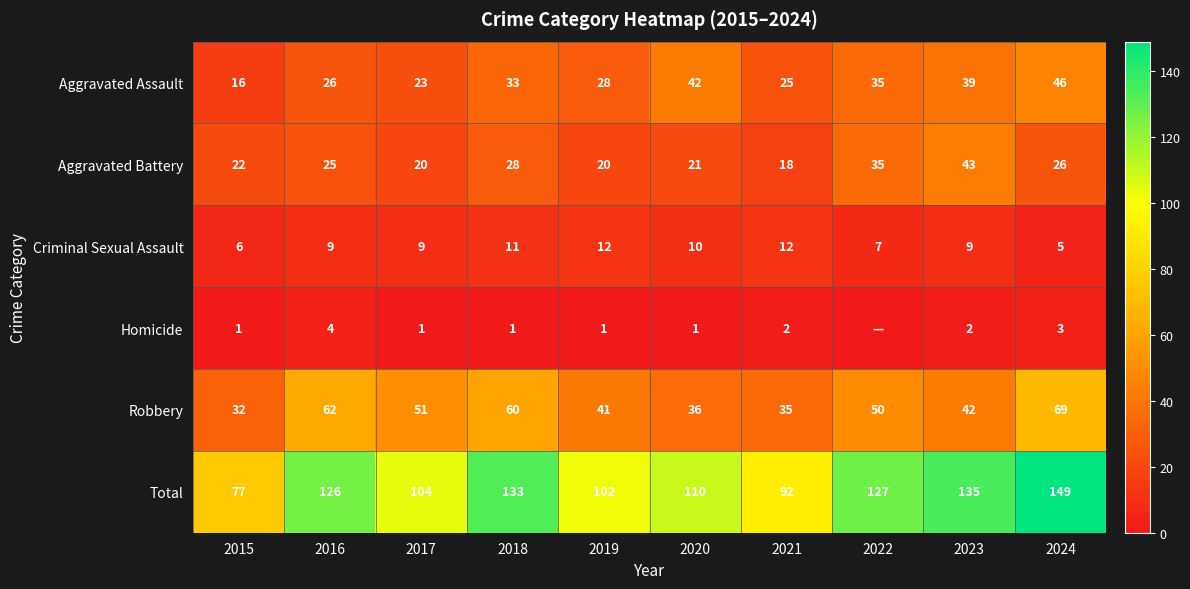

Which series changed the most between 2023 and 2024?

Robbery